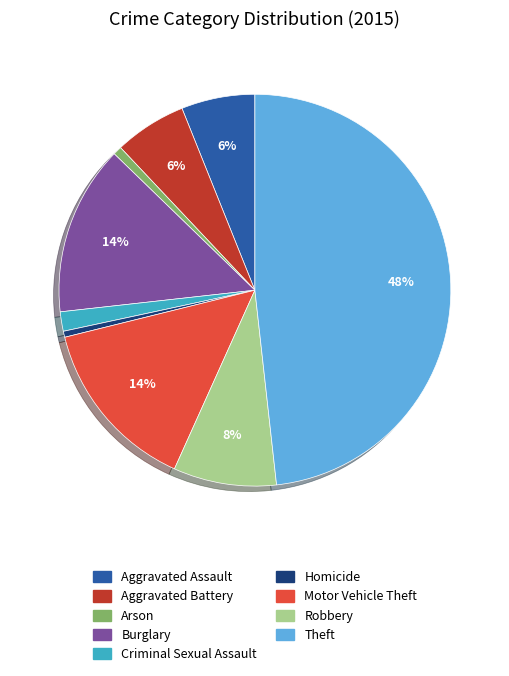

Combined, do Theft and Aggravated Battery account for over 50%?

Yes